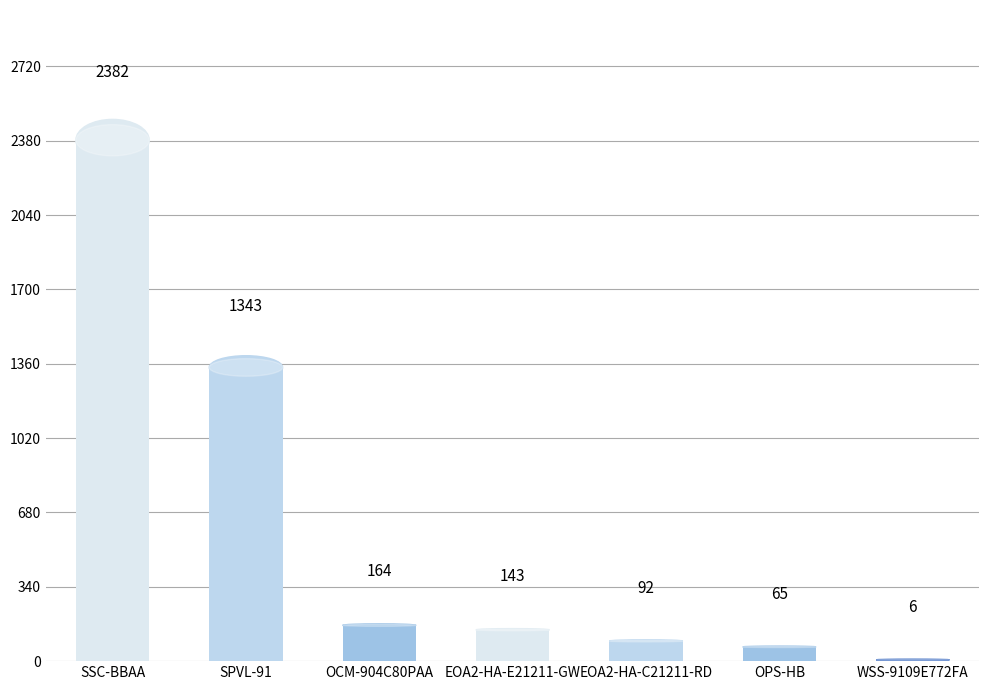

What is the greatest value displayed?

2382